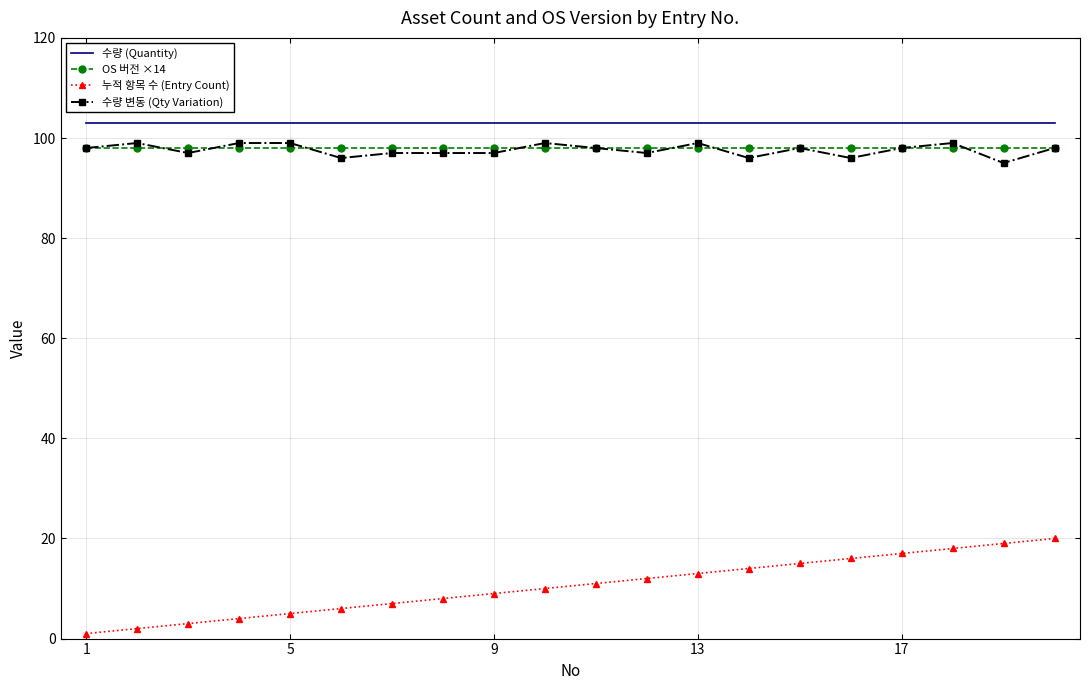

What are all the series names shown in the legend?

수량 (Quantity), OS 버전 ×14, 누적 항목 수 (Entry Count), 수량 변동 (Qty Variation)